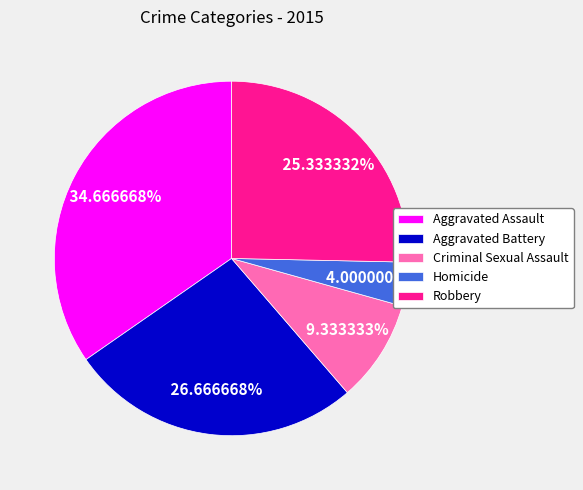

To the nearest percent, what portion does Aggravated Assault represent?

35%